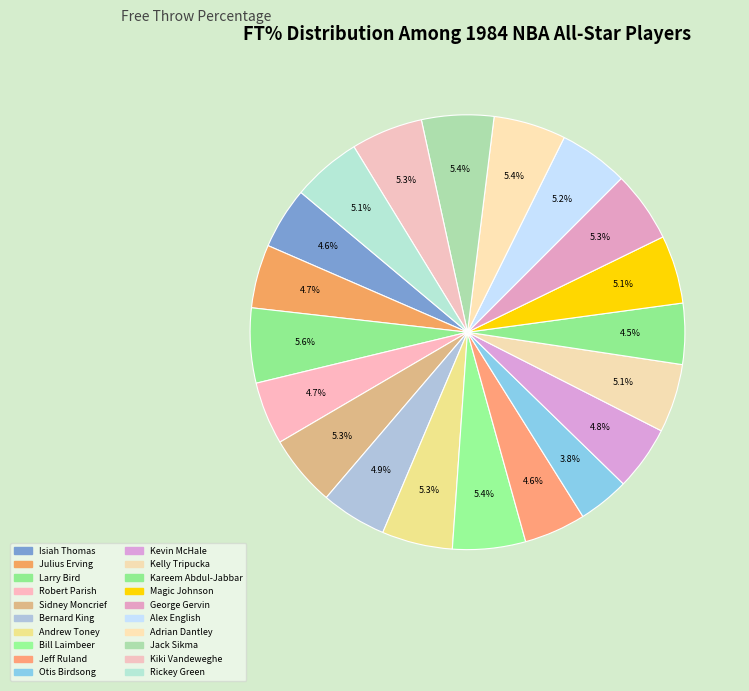

To the nearest percent, what portion does Andrew Toney represent?

5%